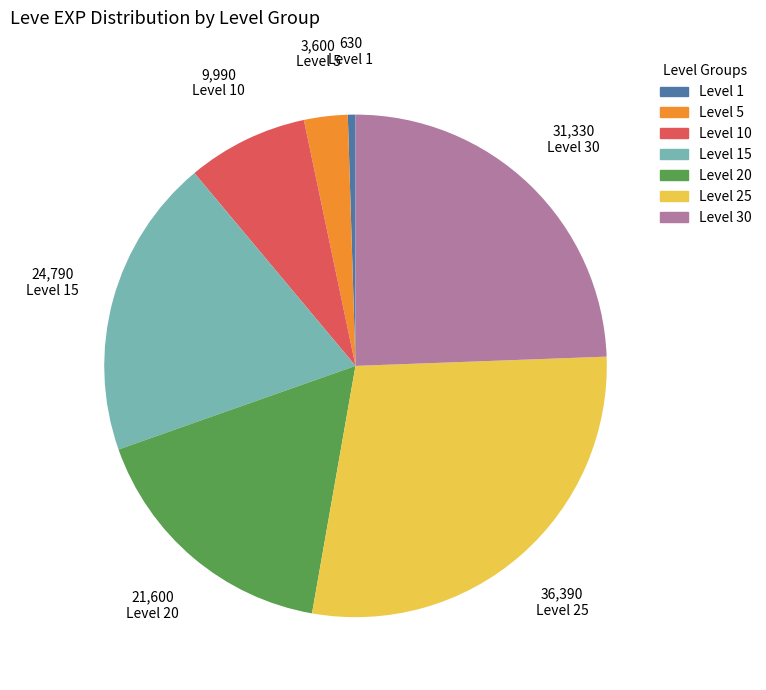

Is there any slice that represents more than half of the pie?

No